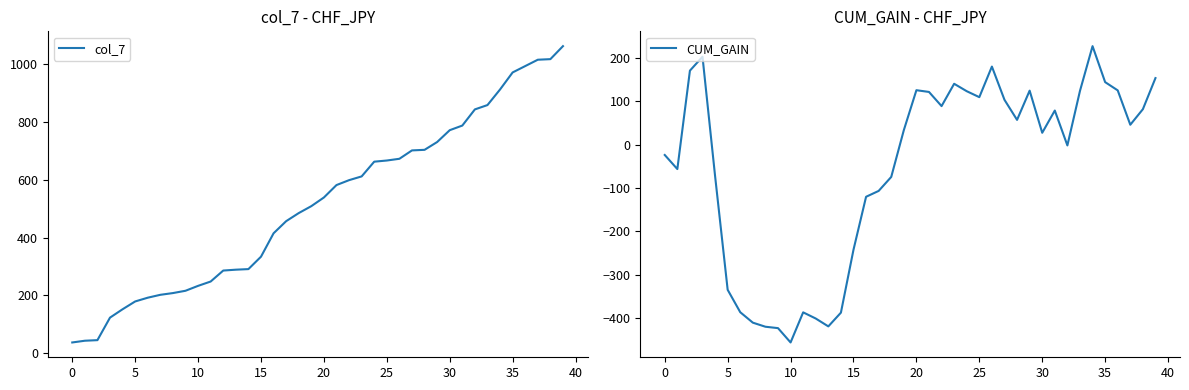

What is the label of the 23rd point from the right?

17